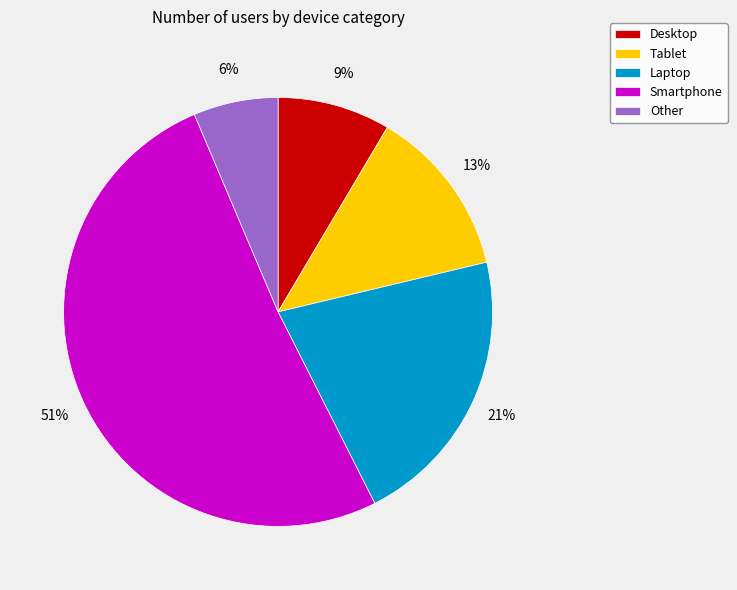

Which slice is the largest?

Smartphone